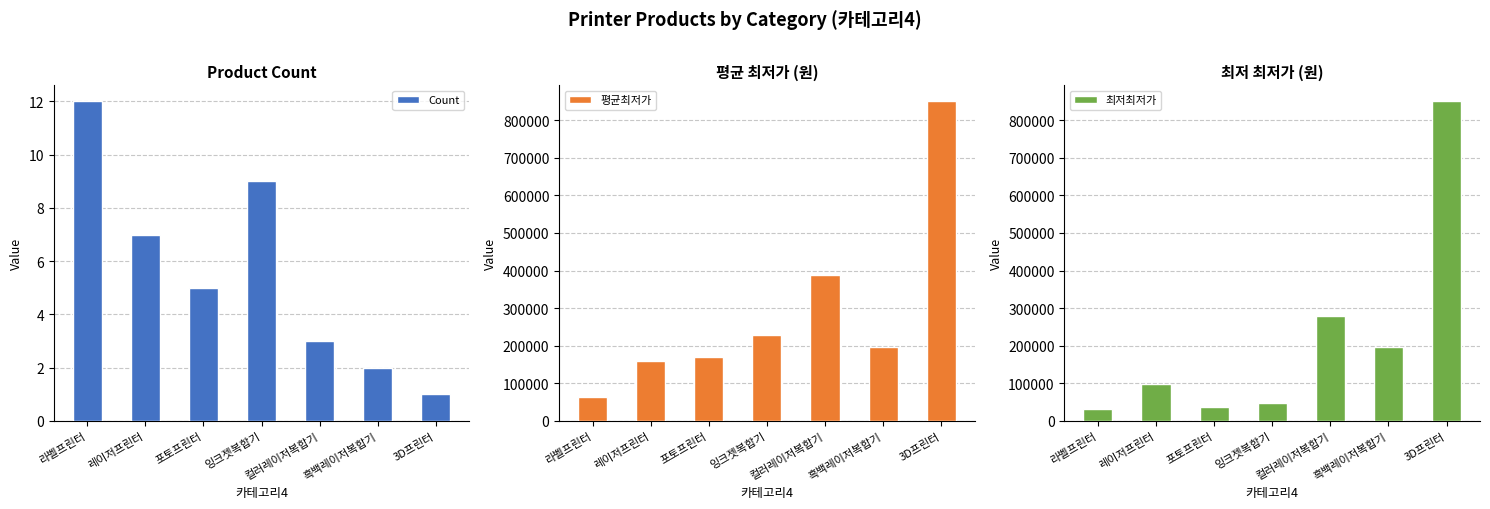

How many bars are there in total?

21